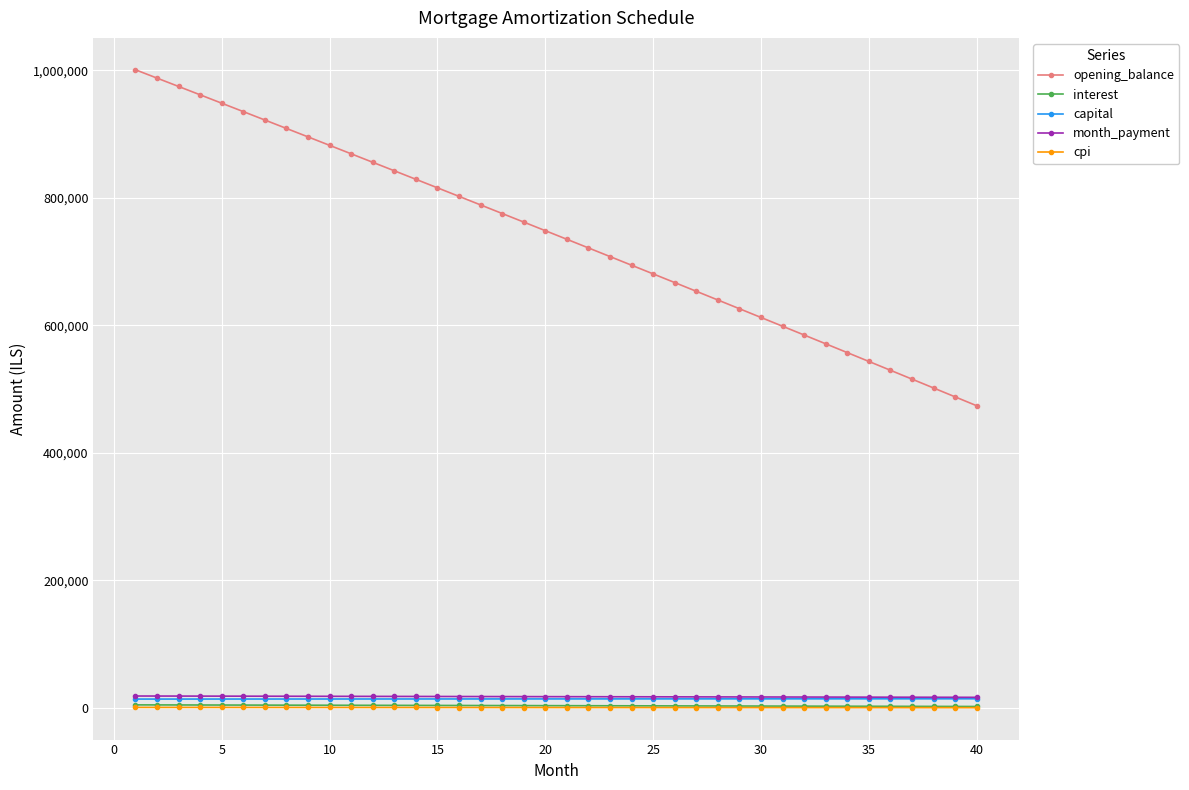

What is the maximum value shown in the chart?

1000833.3